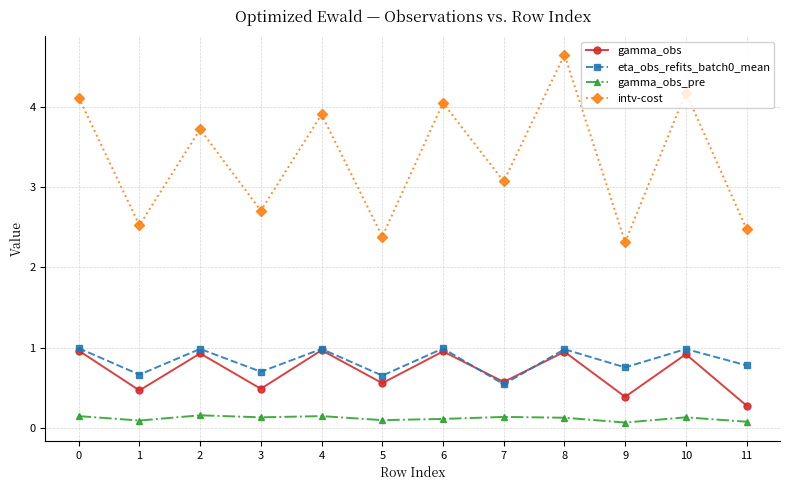

At which label does gamma_obs reach its minimum?

11